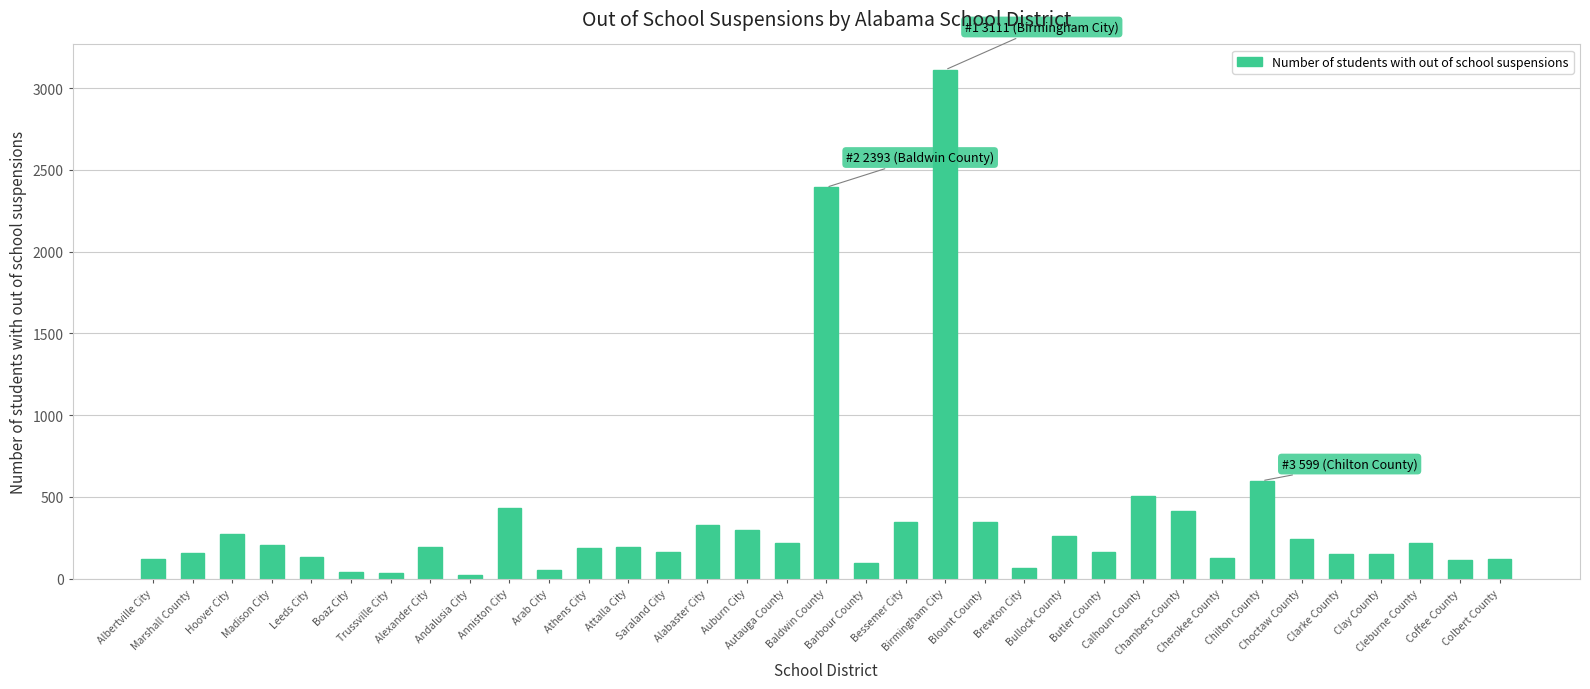

How many distinct data groups are displayed?

1